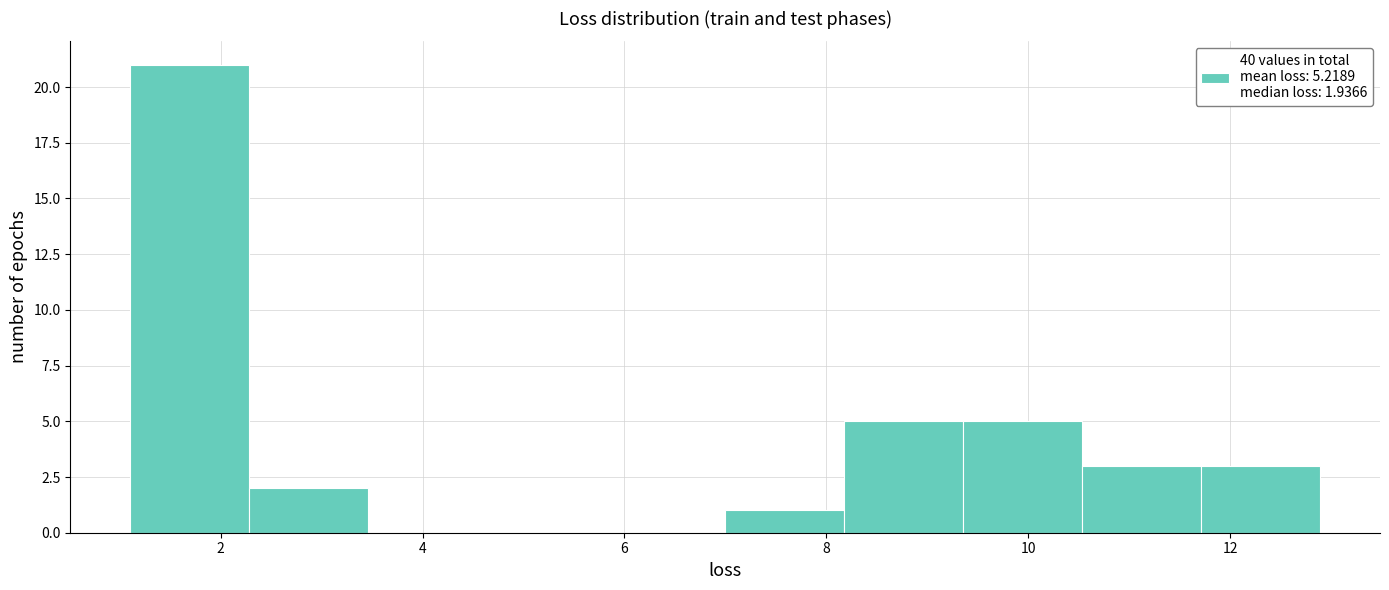

How tall is the bar that spans 10.6 to 11.8 on the x-axis? Neither the bar edges nor the heights are printed on the chart, so give them approximately, as read against the axes.

3